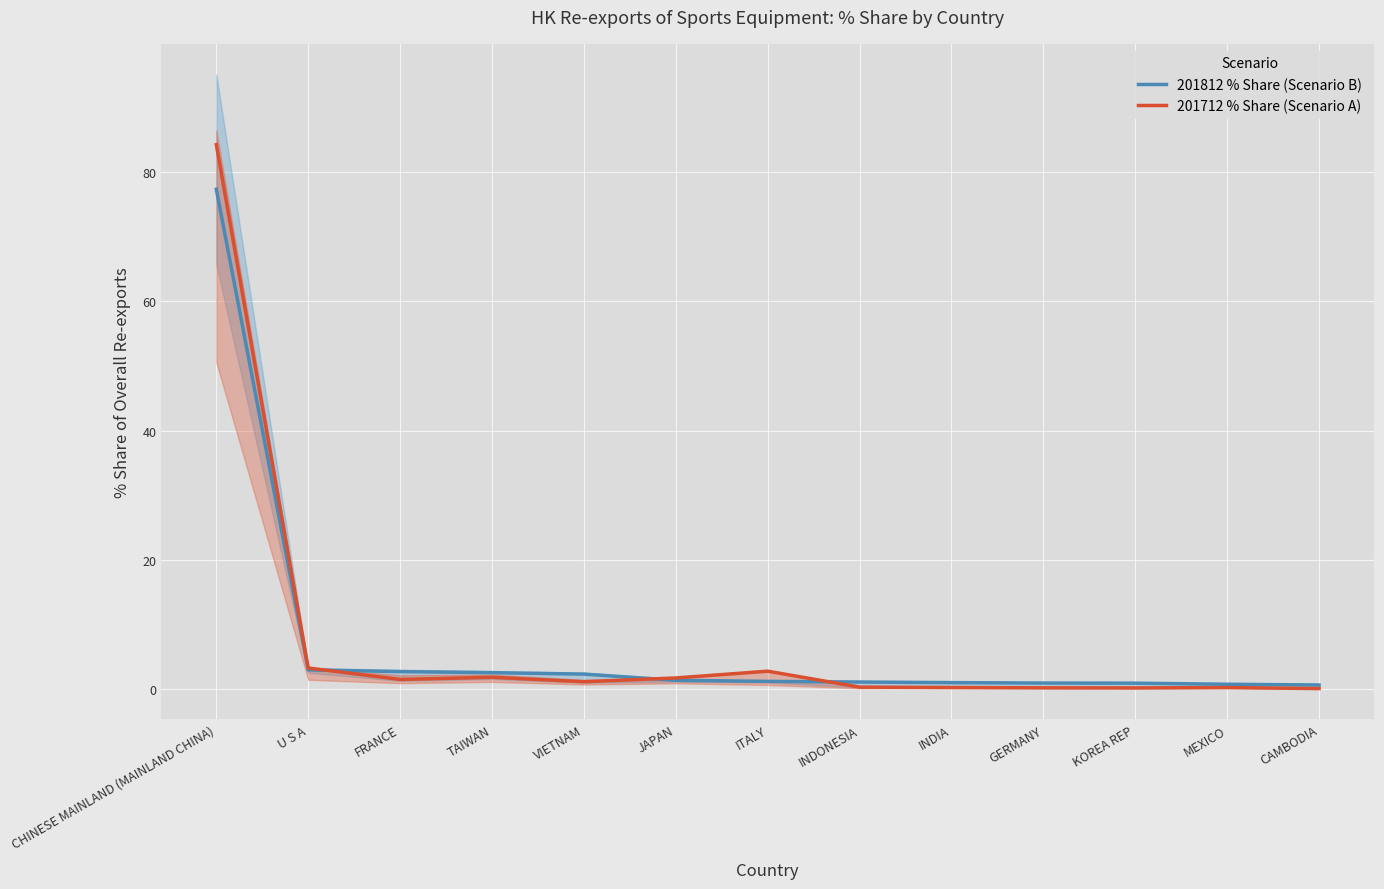

What position from the left is CAMBODIA?

13